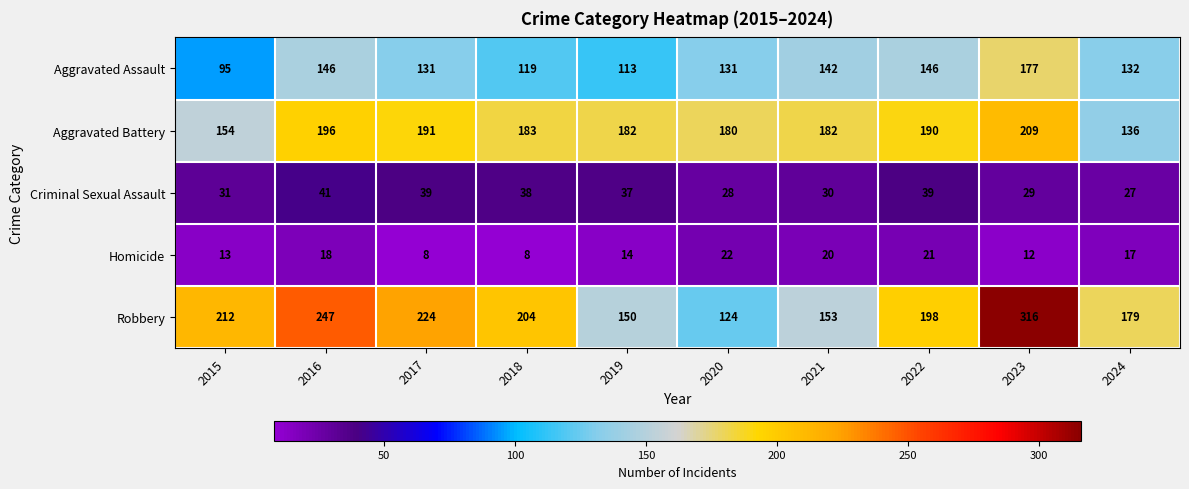

What is the approximate value of Aggravated Battery at 2020?

180